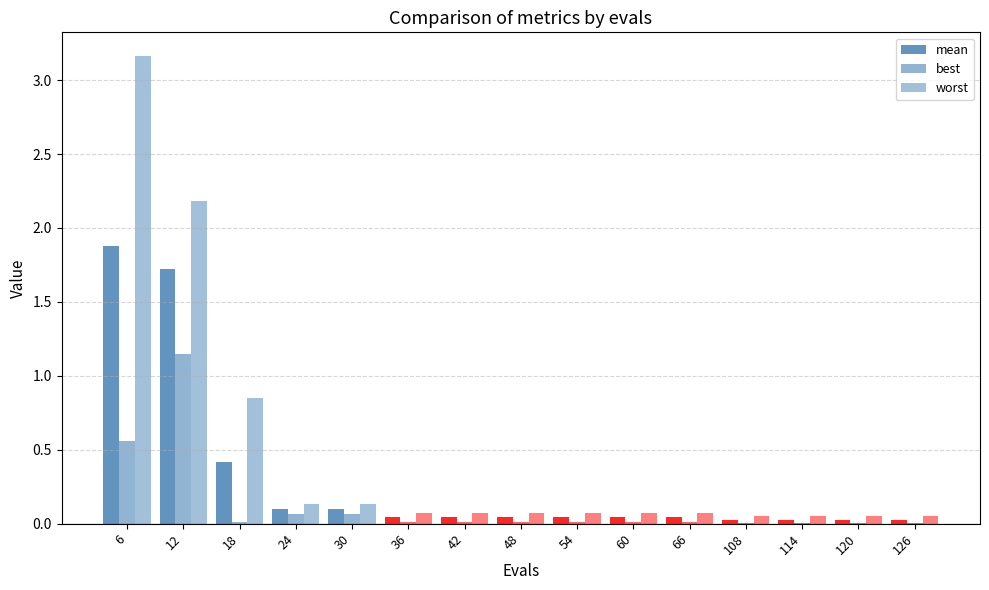

Rank the series by their maximum value, from lowest to highest.

best, mean, worst